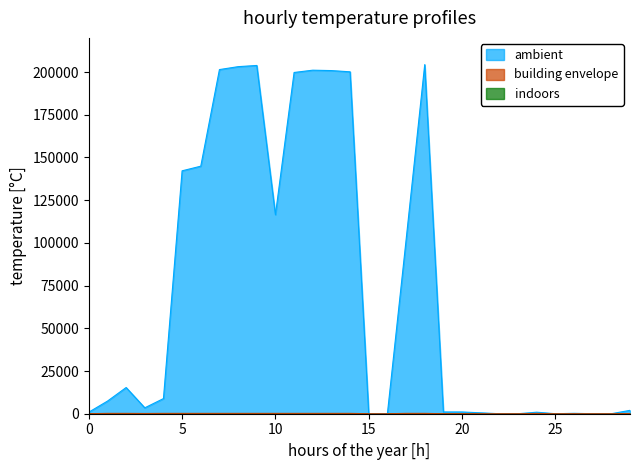

What is the sum of the ambient values at 21 and 25?

527.9